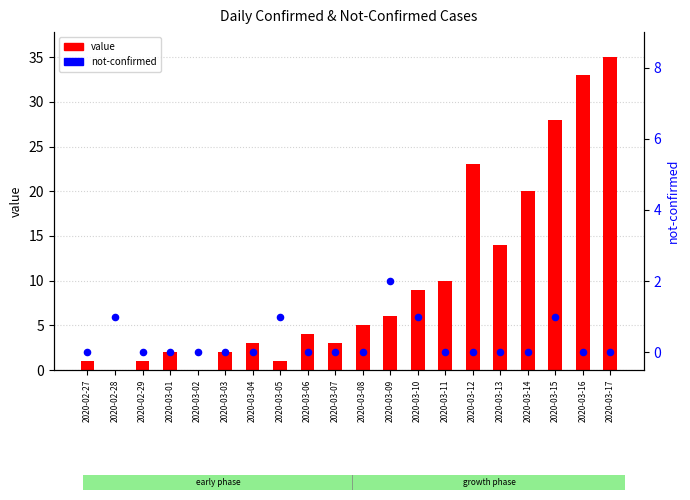

What are all the series names shown in the legend?

value, not-confirmed